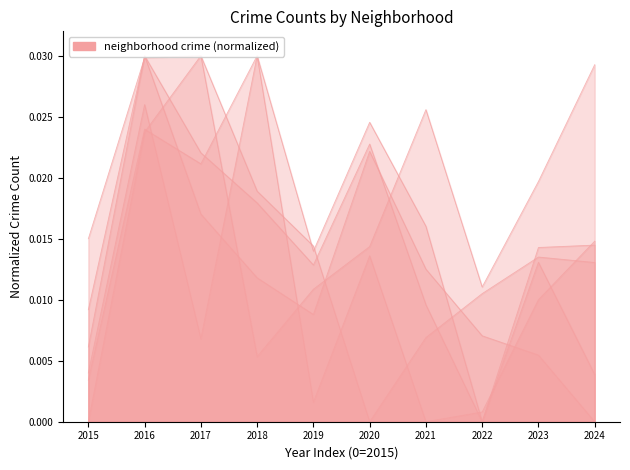

At which category is the sum across all series the highest?

2016